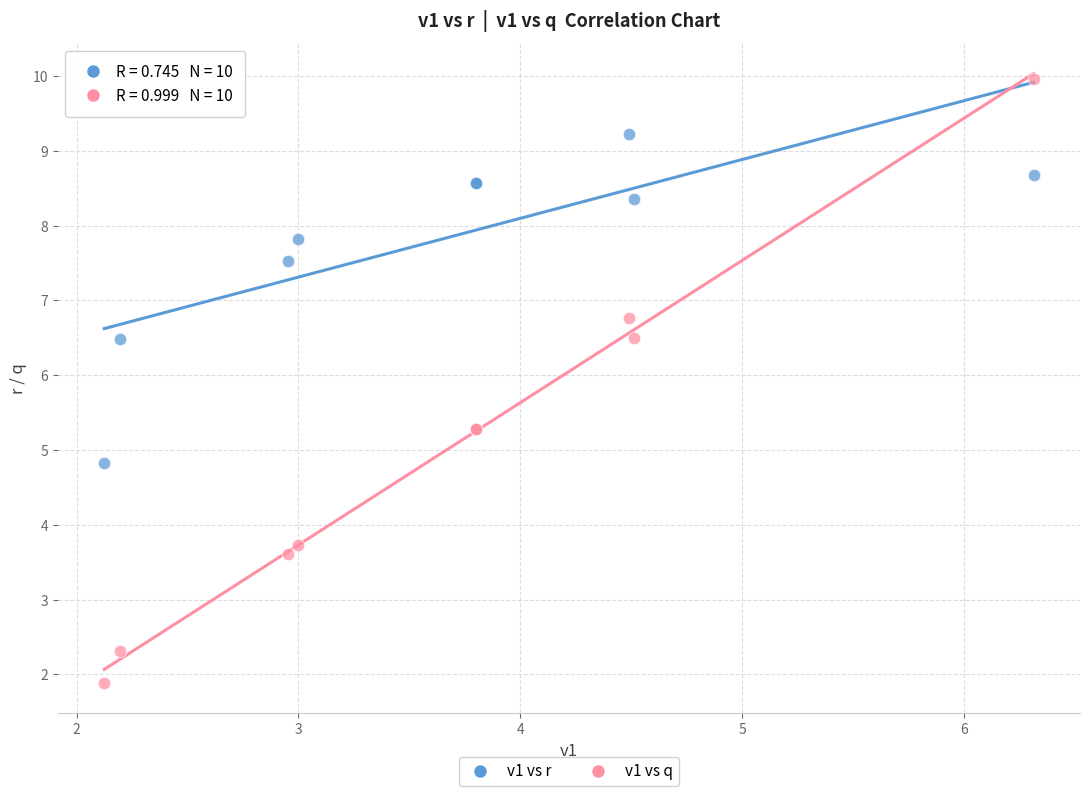

Across all series, what Y value is closest to 5?

4.8